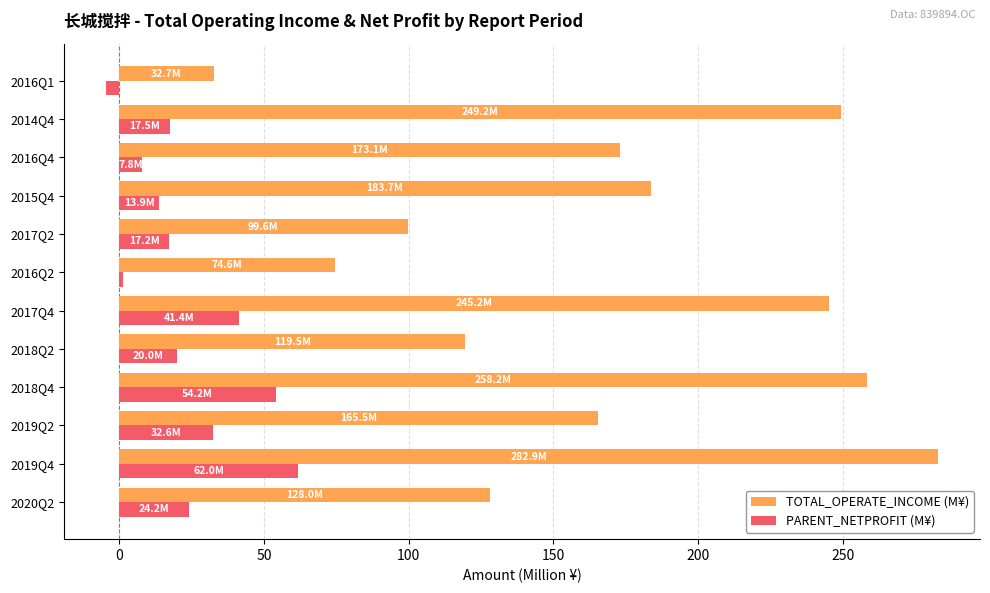

Count the number of data series in this chart.

2